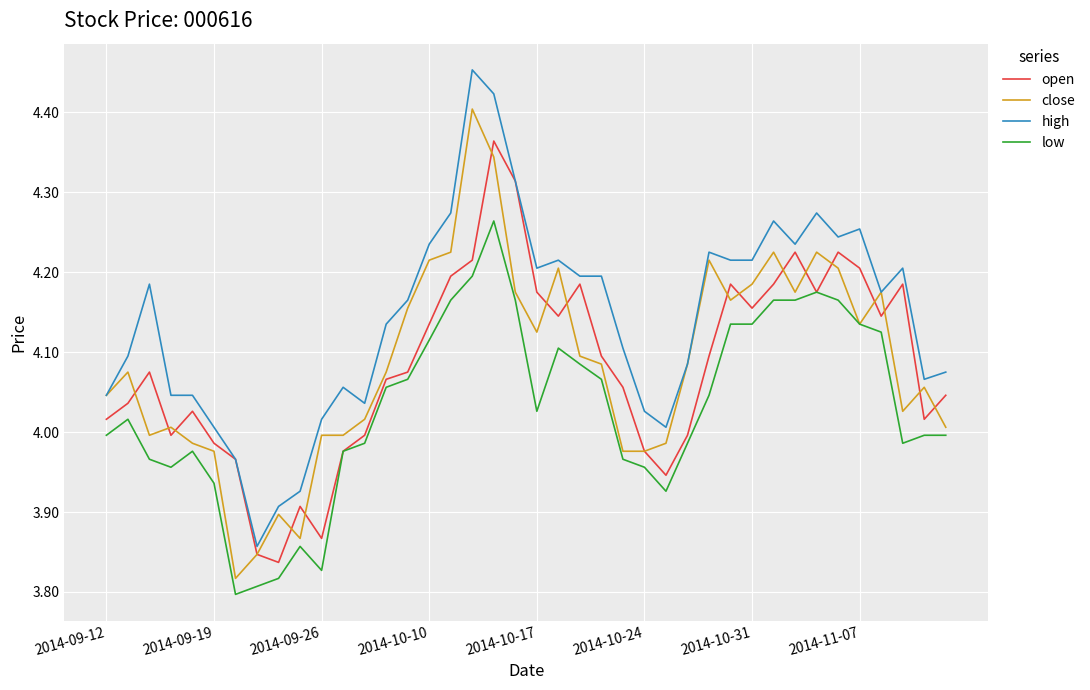

Rank the series by their maximum value, from highest to lowest.

high, close, open, low